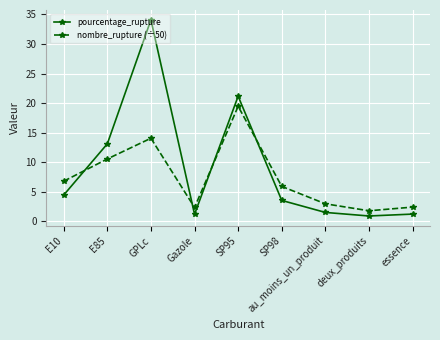

What are all the series names shown in the legend?

pourcentage_rupture, nombre_rupture (÷50)